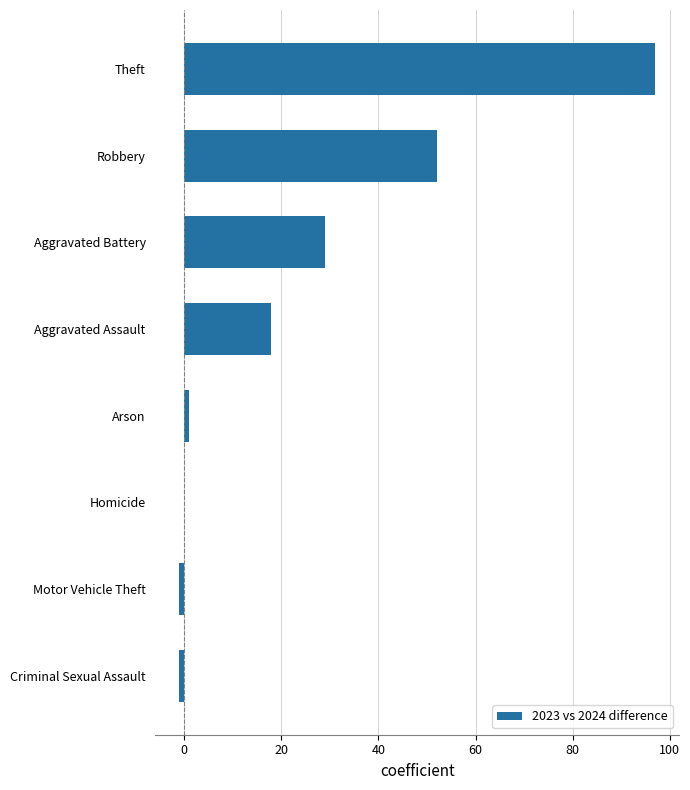

How many data points does each series have?

8